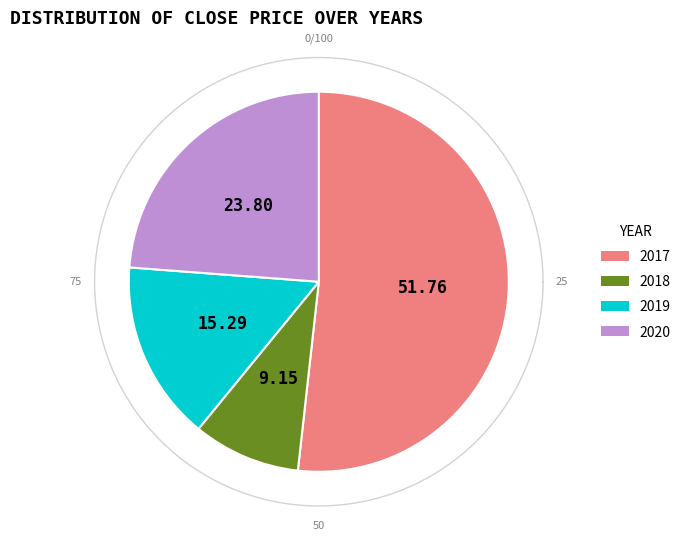

Is there any slice that represents more than half of the pie?

No